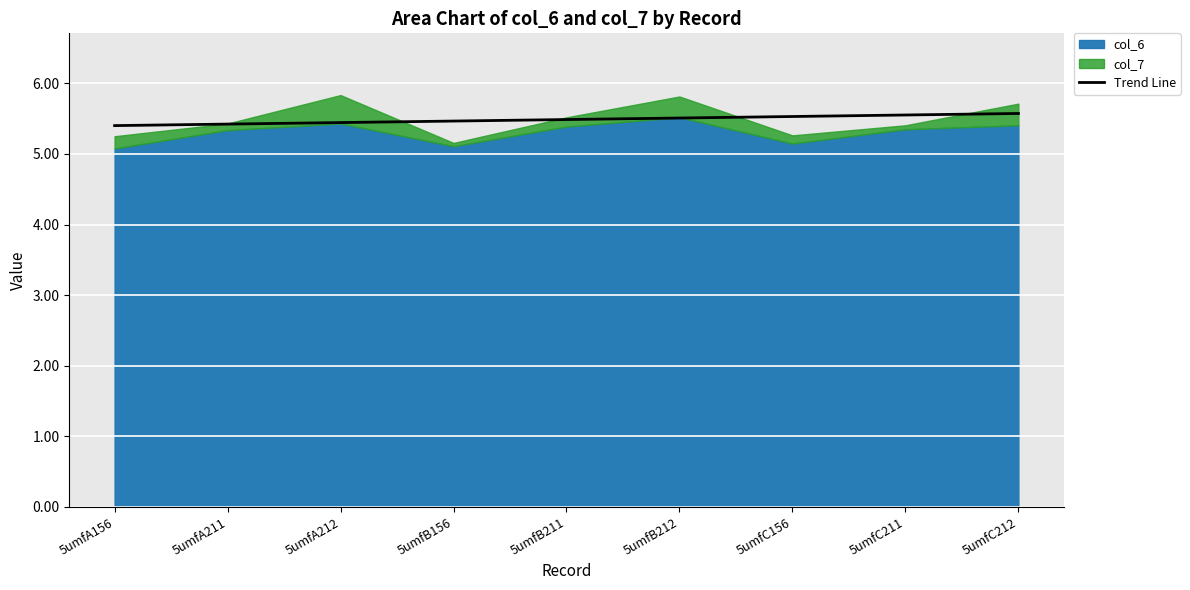

Reading right to left, what are all the values shown in this chart?

5.6	5.6	5.5	5.5	5.5	5.5	5.4	5.4	5.4